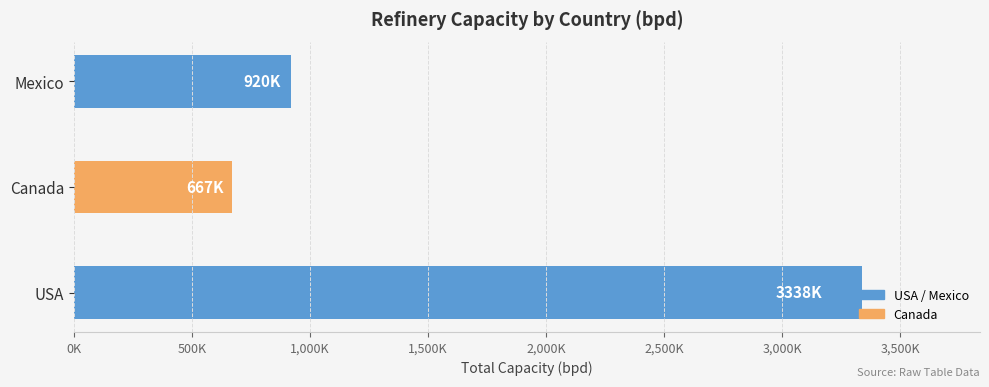

What is the difference between the maximum and minimum values?

2671000